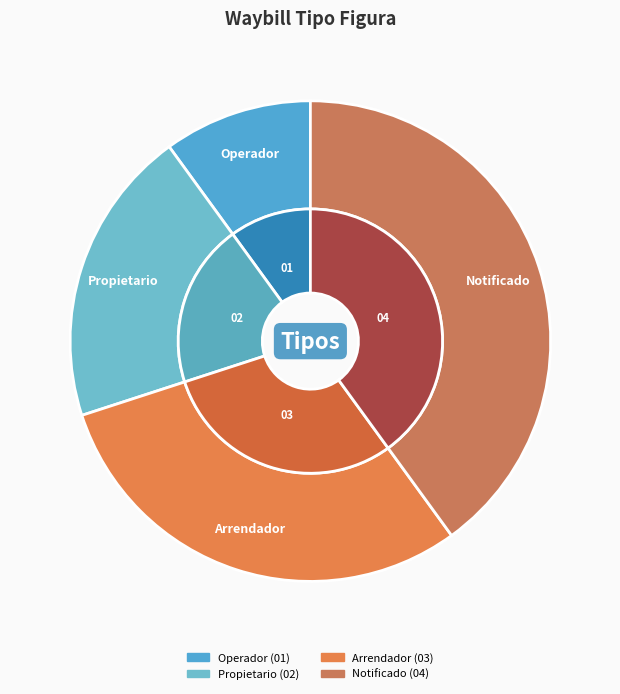

To the nearest percent, what is the combined percentage of Operador and Propietario?

30%